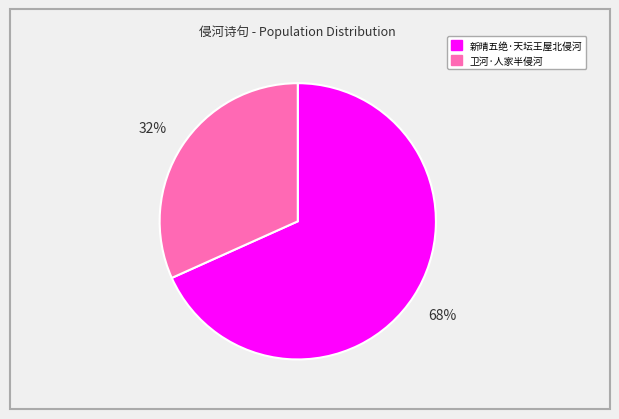

Approximately how many times larger is the value at 卫河·人家半侵河 compared to 新晴五绝·天坛王屋北侵河?

0.5